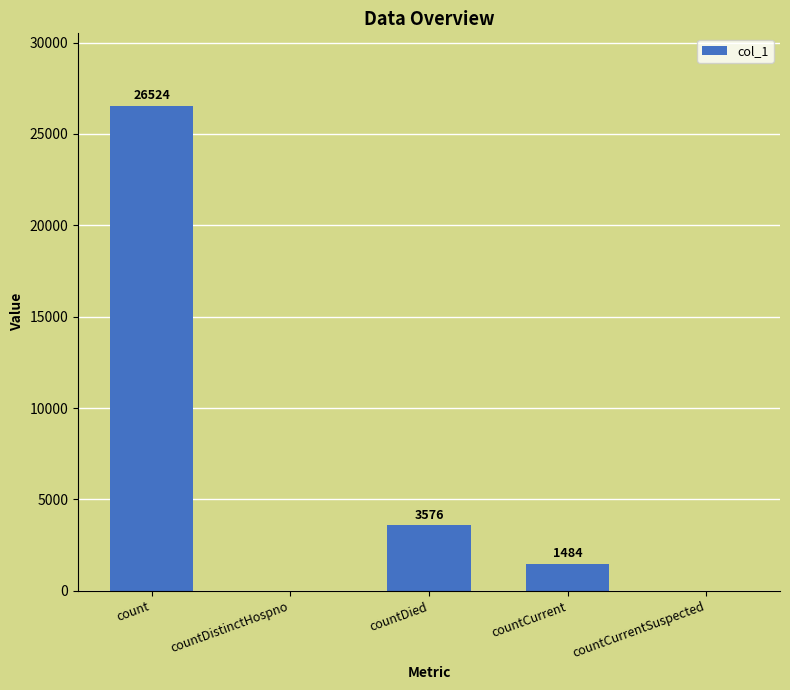

Reading left to right, extract all data points from this chart.

26524	0	3576	1484	0